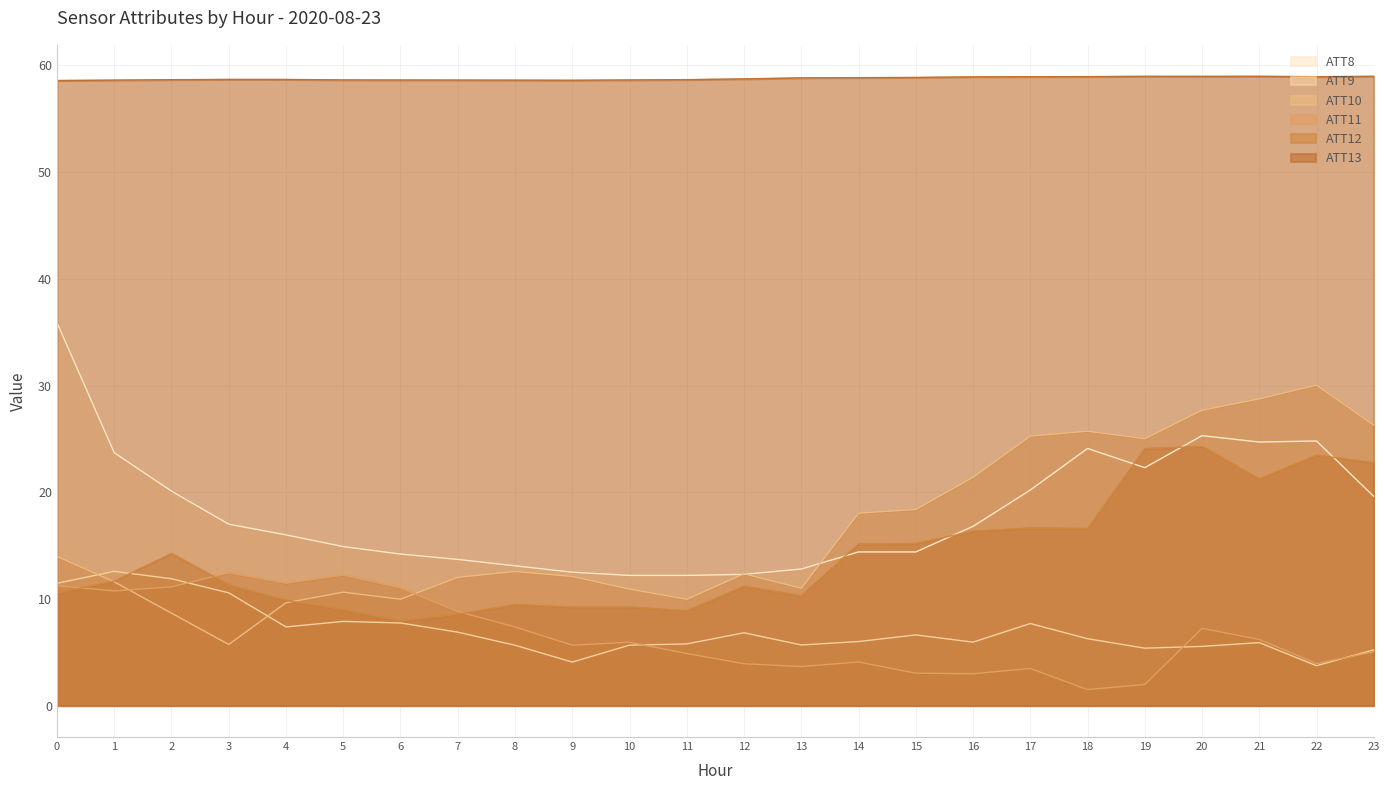

What is the difference between the maximum and minimum values in the ATT12 series?

16.4